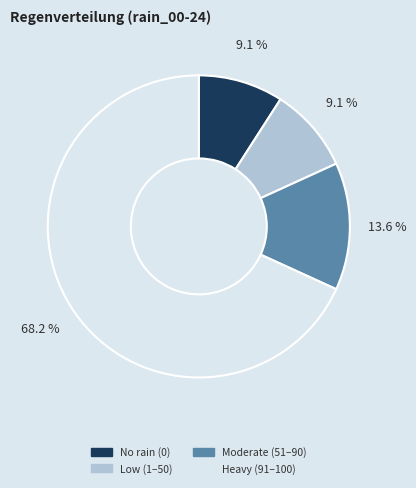

Does any single category account for the majority?

Yes